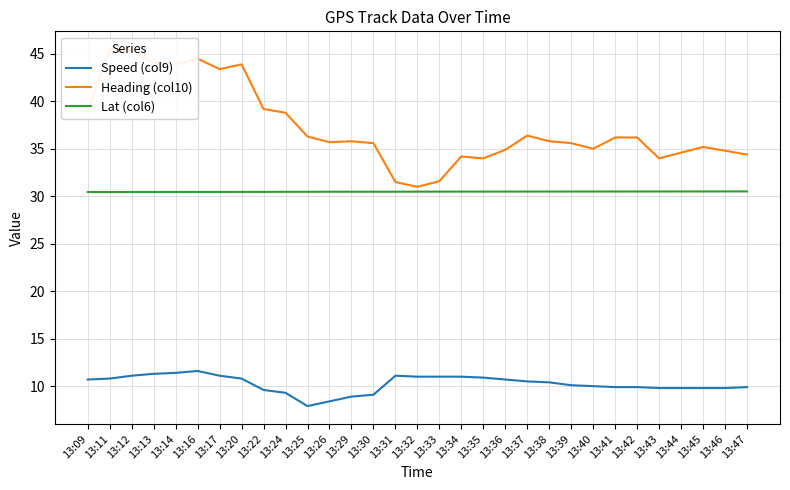

At how many categories does at least one series exceed 35?

20